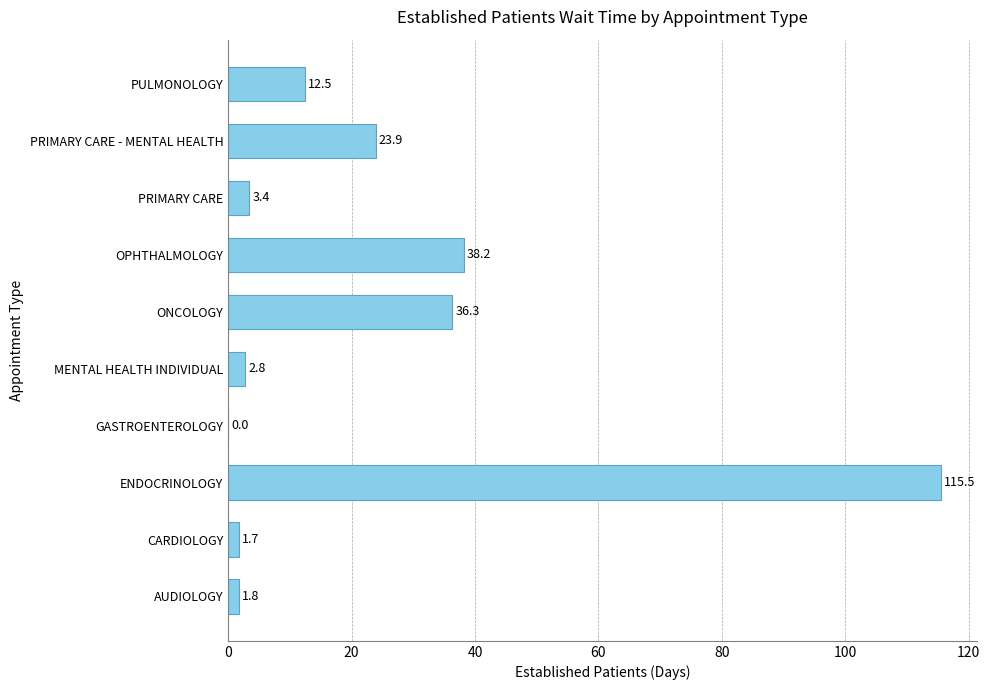

At which category does the chart reach its peak across all series?

ENDOCRINOLOGY